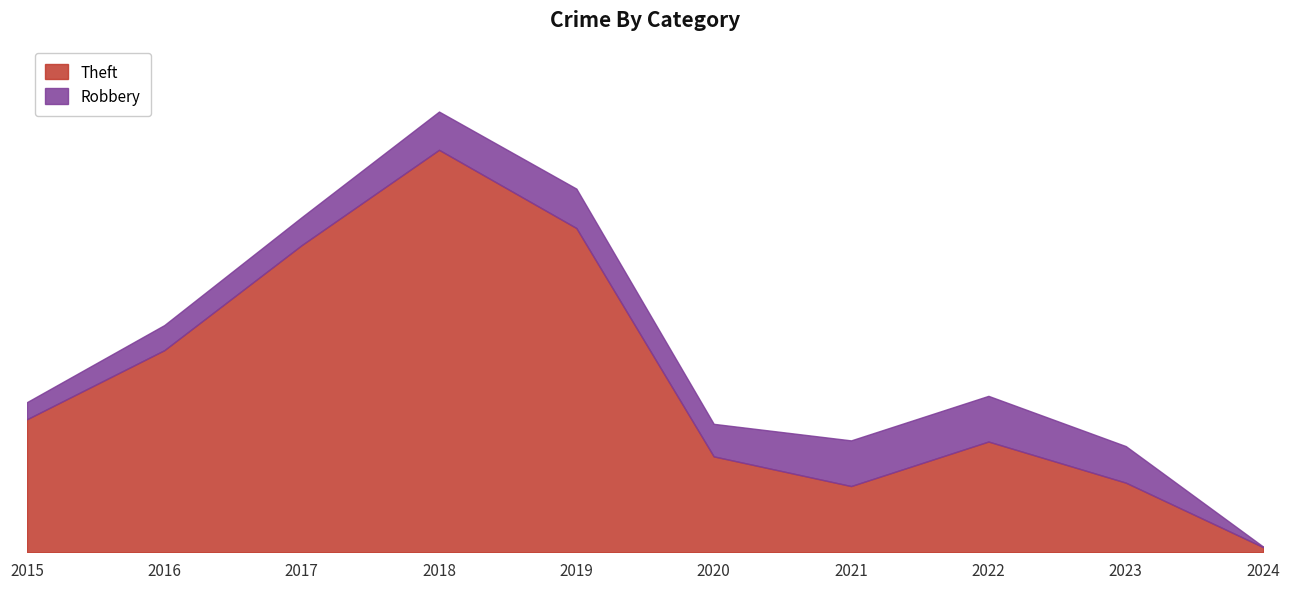

What is the minimum value shown in the chart?

9